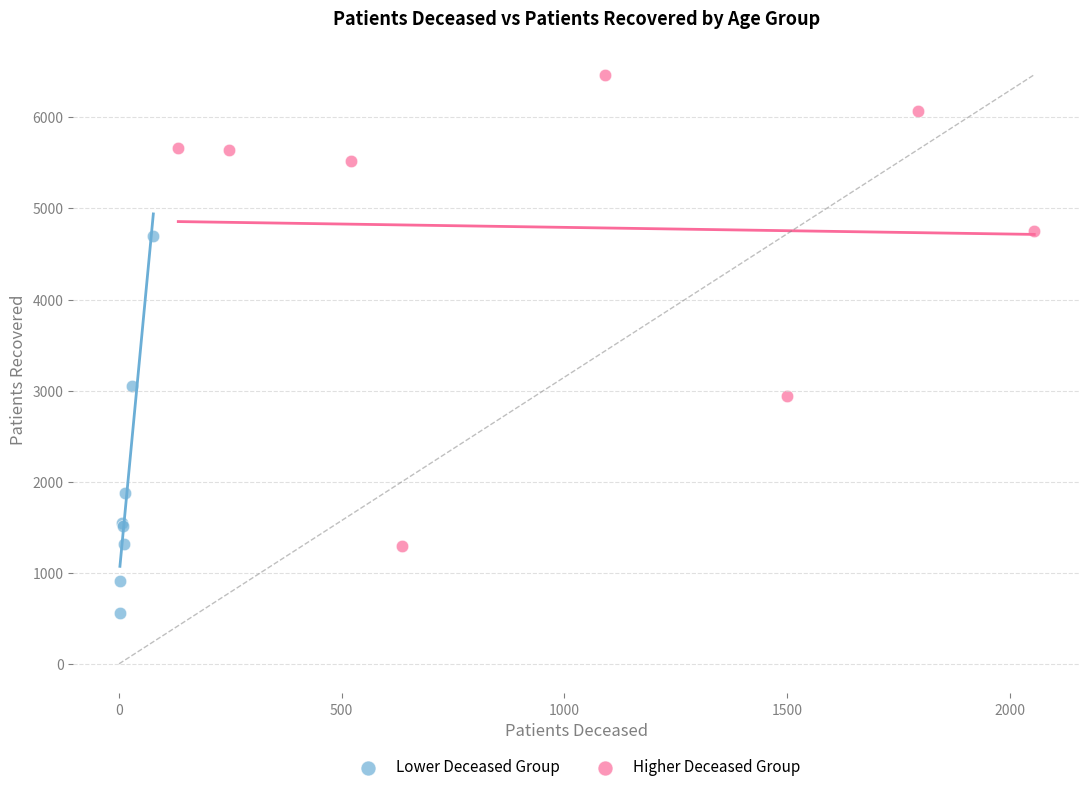

Which series reaches the maximum Y coordinate?

Higher Deceased Group